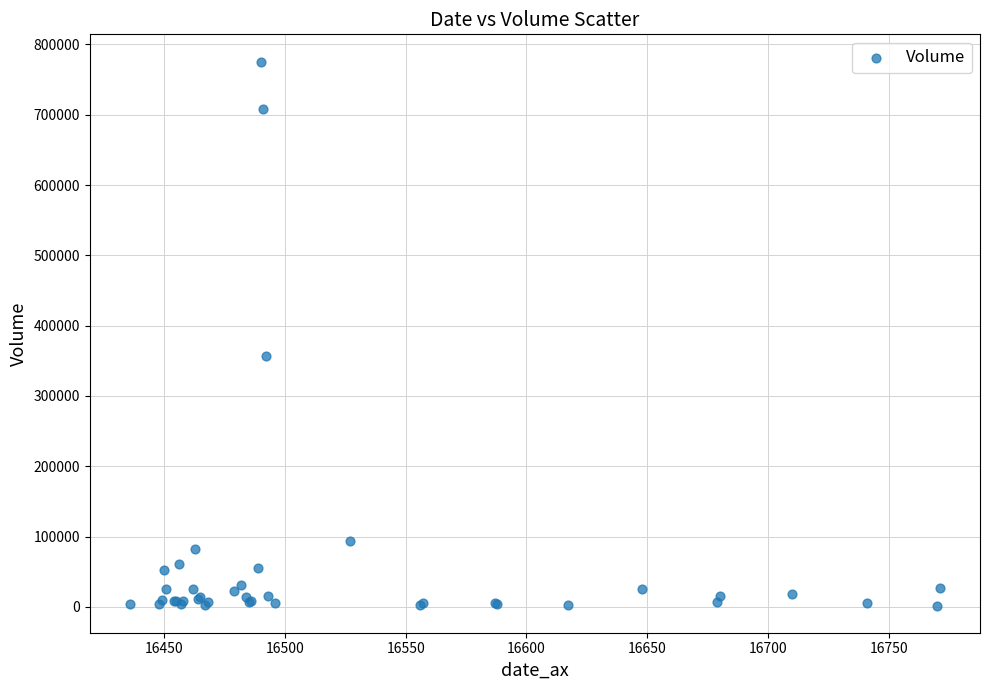

What Y value in the scatter plot is closest to 388811?

357464